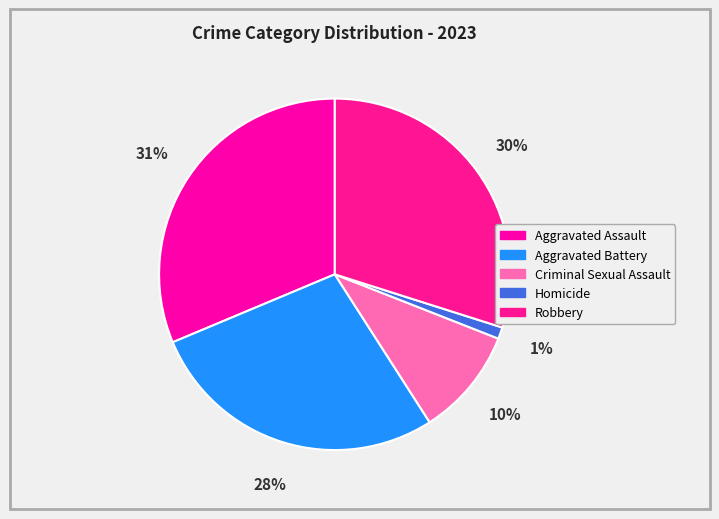

How many slices are in this pie chart?

5